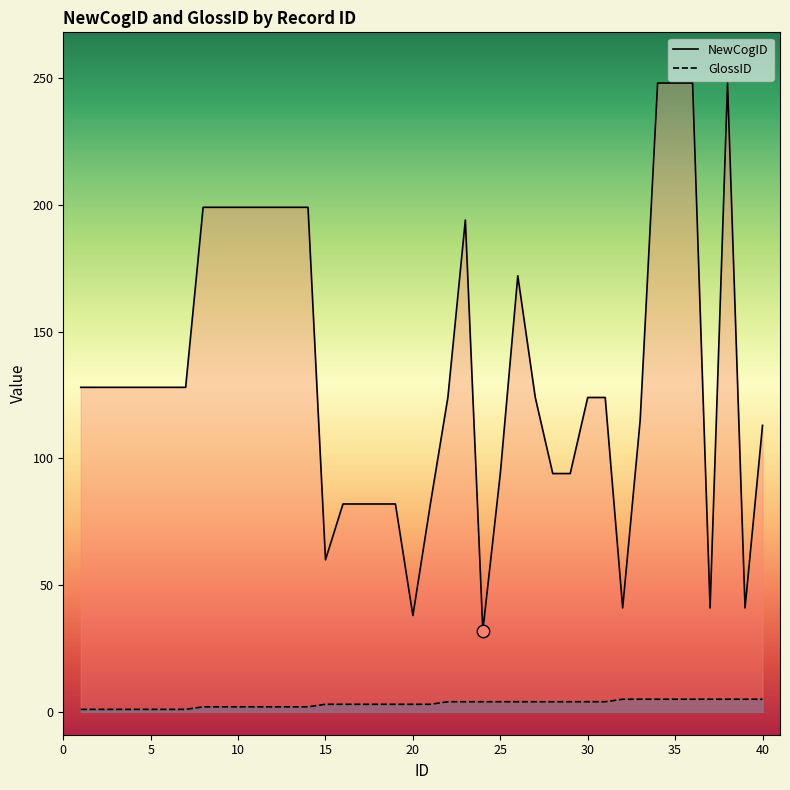

What are all the series names shown in the legend?

NewCogID, GlossID